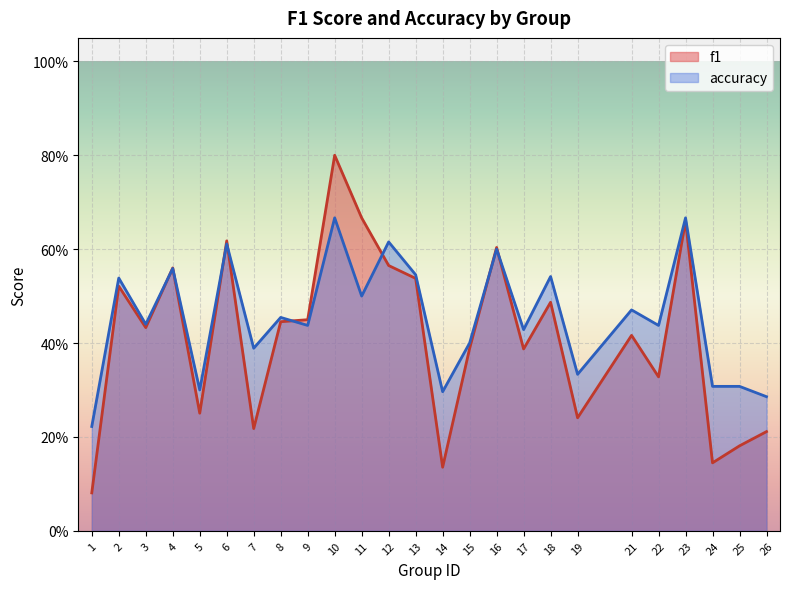

How many intersections are there between f1 and accuracy?

8